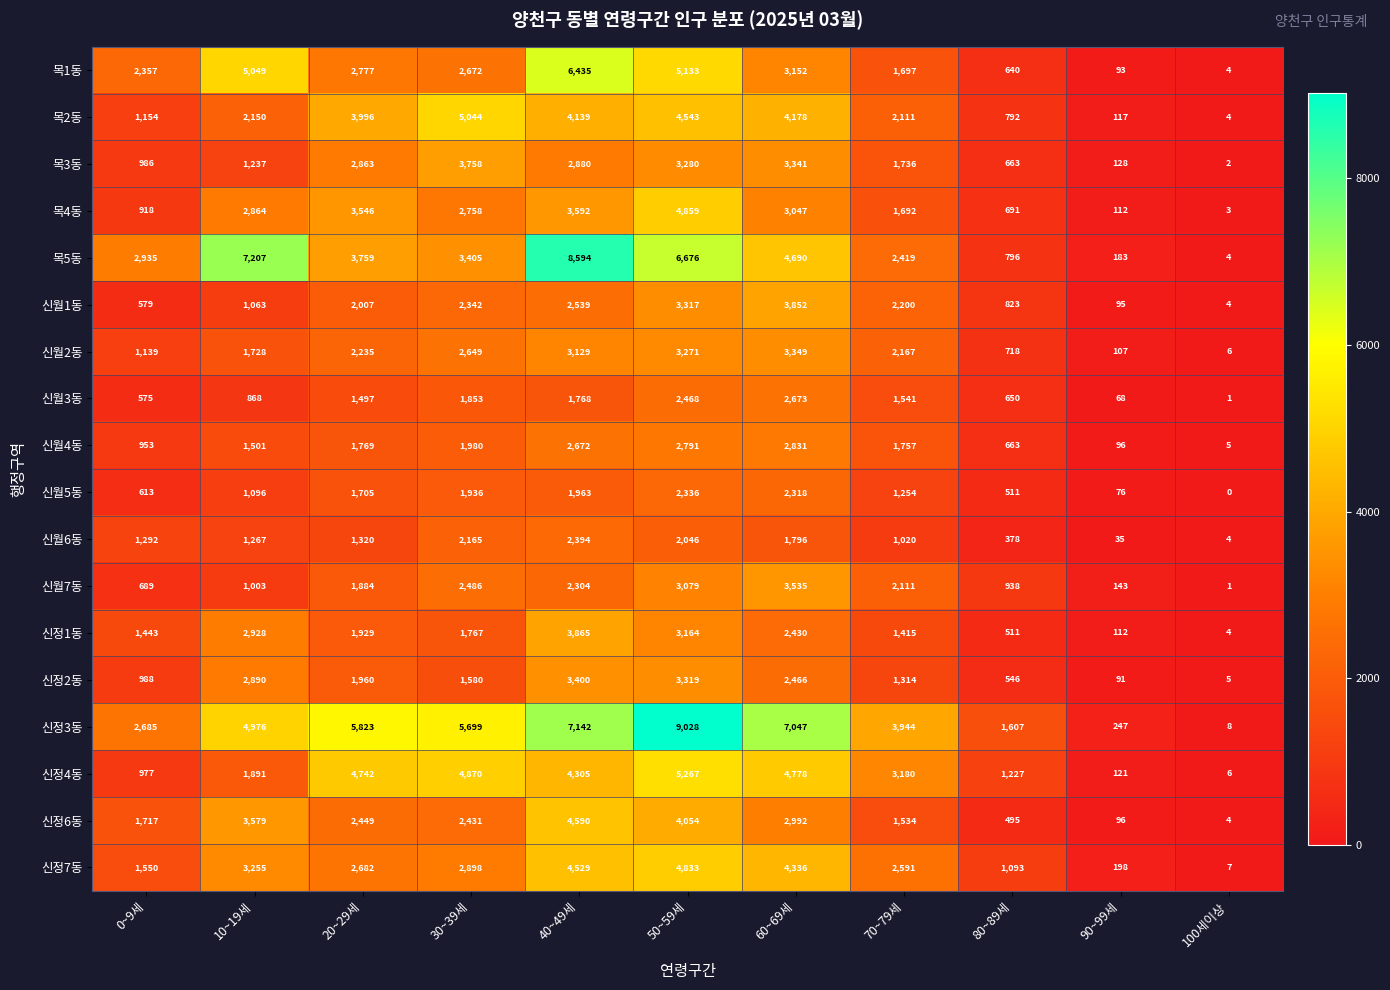

At which label is 신월5동 closest to 1168?

10~19세